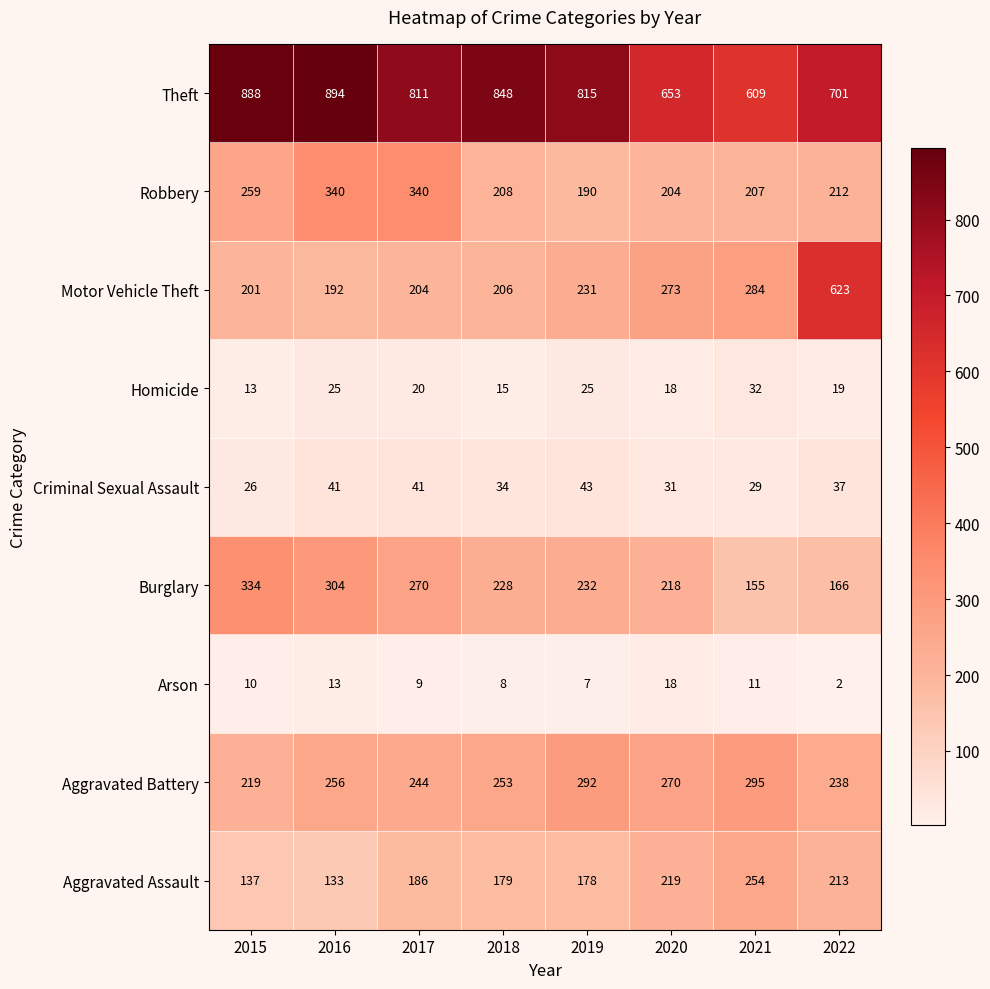

How many distinct data groups are displayed?

9